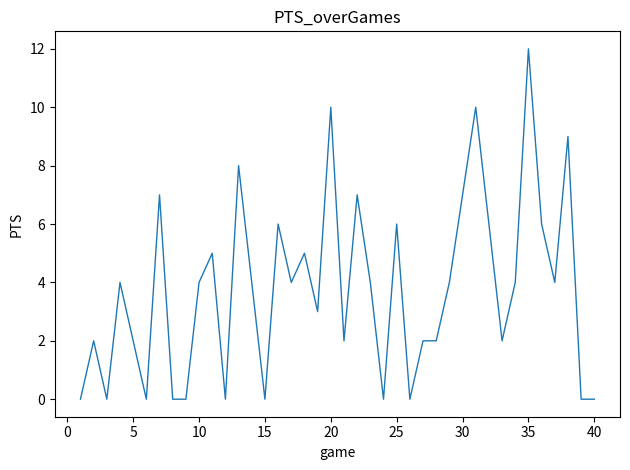

What is the greatest value displayed?

12